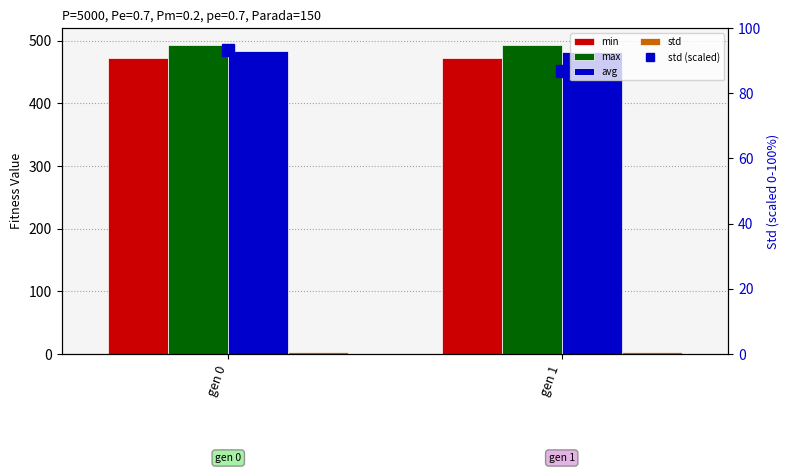

Between gen 0 and gen 1, which series saw the biggest shift?

std (scaled)